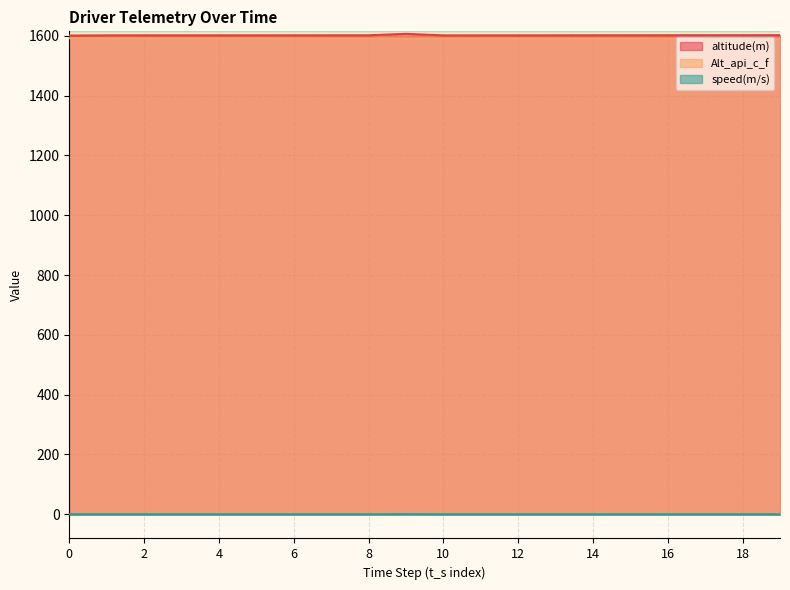

Rank the series by their maximum value, from lowest to highest.

speed(m/s), Alt_api_c_f, altitude(m)